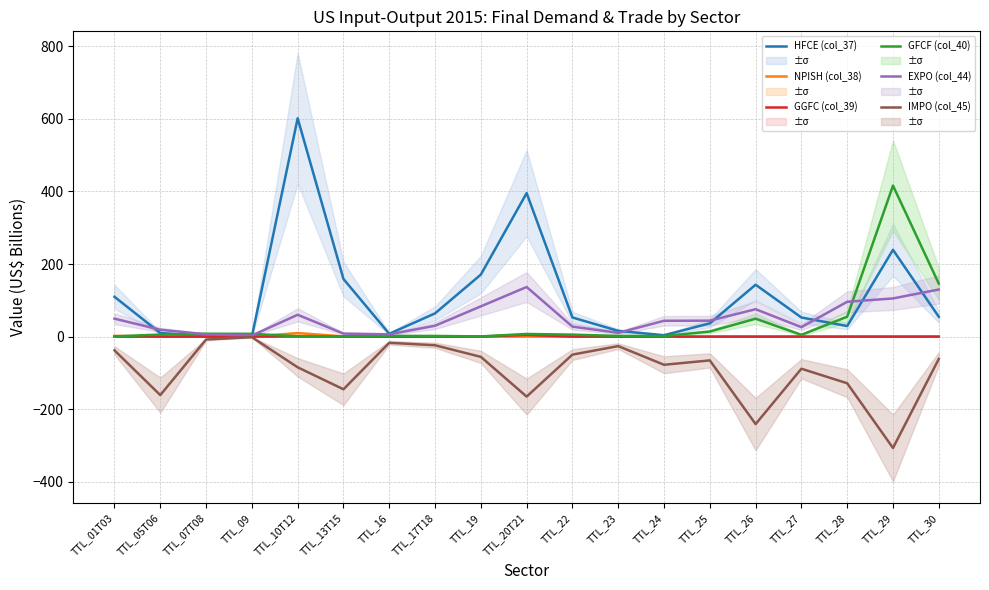

What is the label of the 19th point from the left?

TTL_30